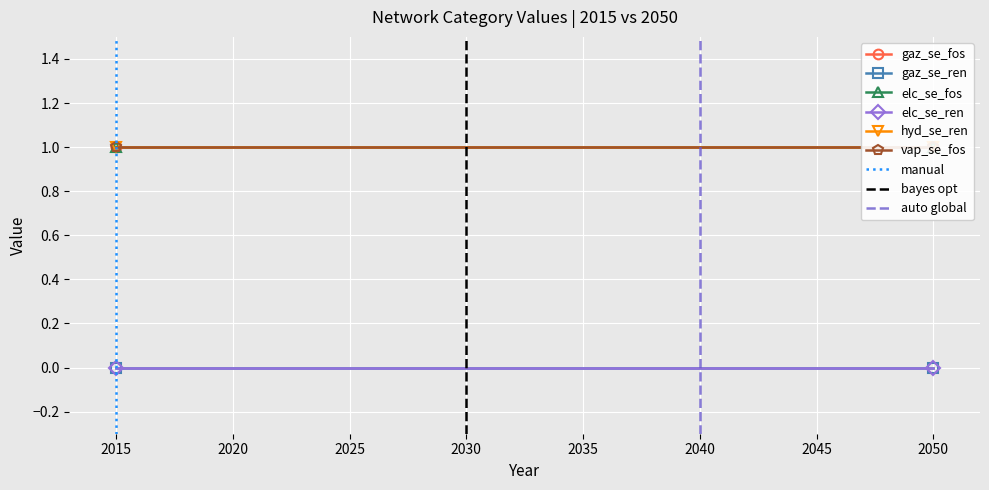

The value of gaz_se_ren at 2050 is 0. True or false?

True